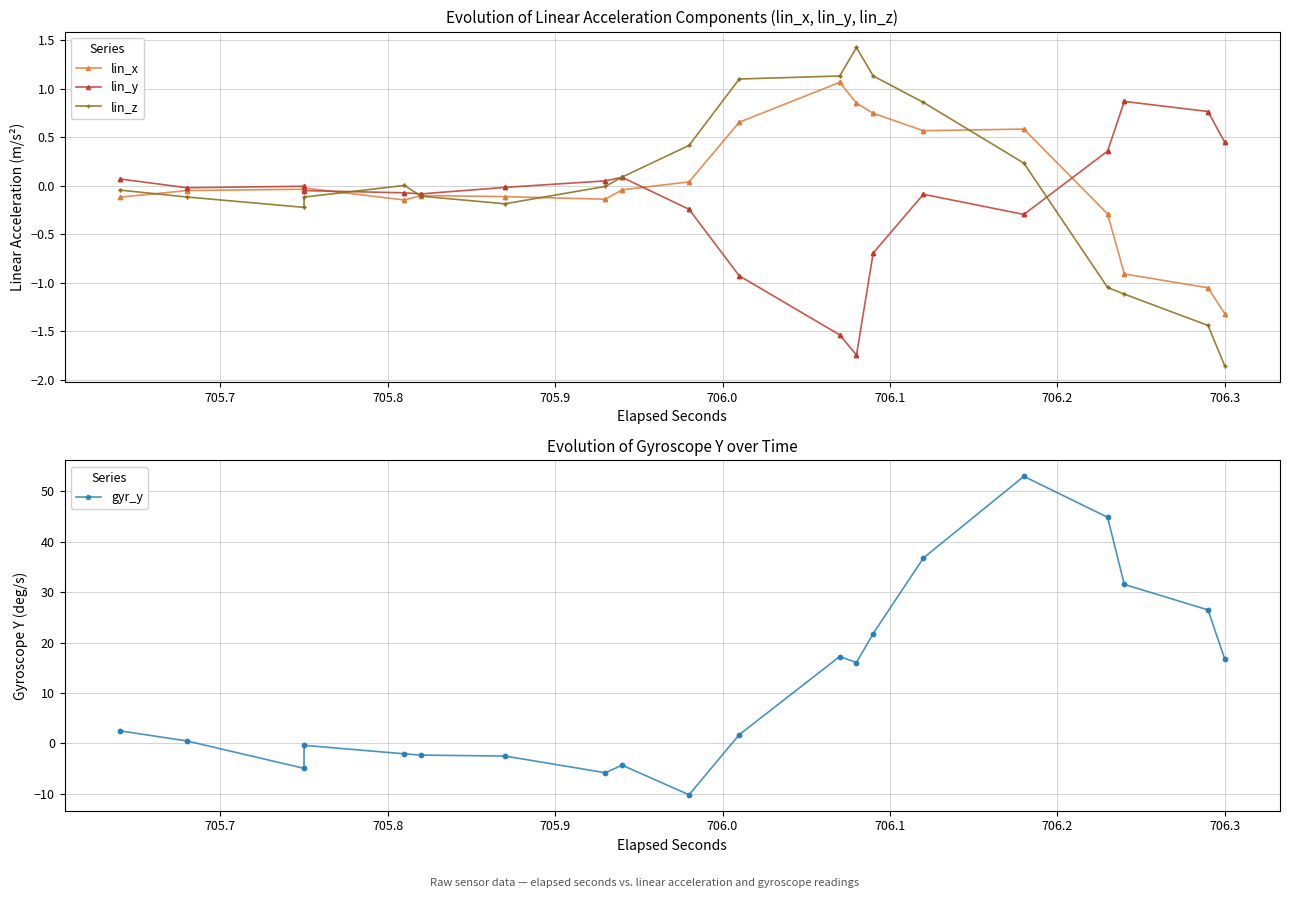

What is the value of the lin_z point at the 23rd from the left?

1.1